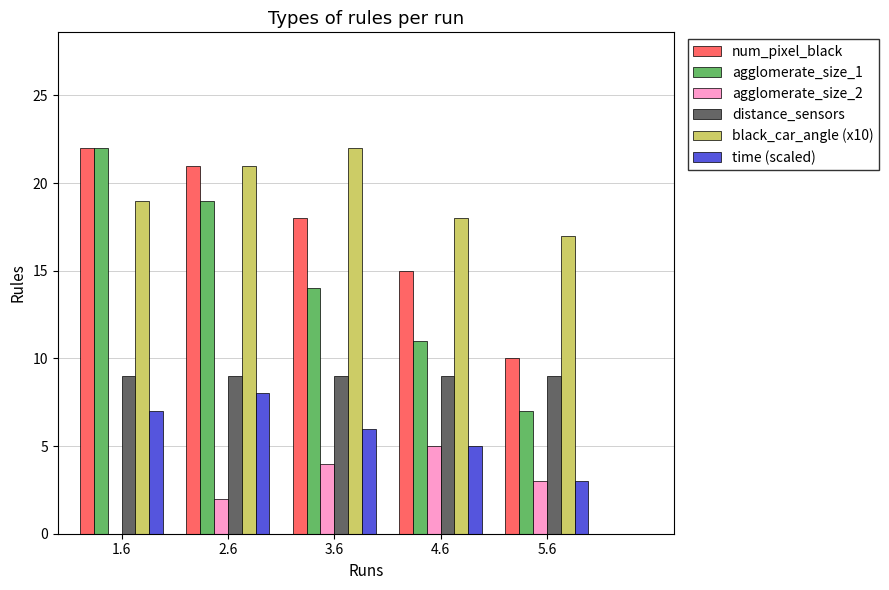

Which series has the widest spread of values?

agglomerate_size_1